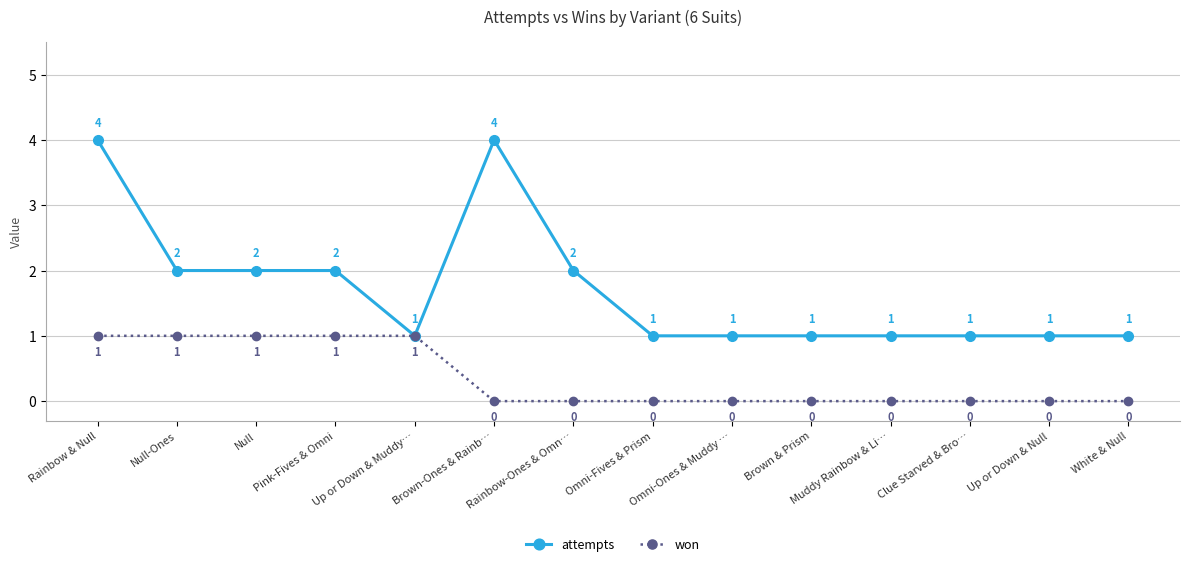

Is the value of won at Clue Starved & Bro… greater than the value of attempts at Null-Ones?

No